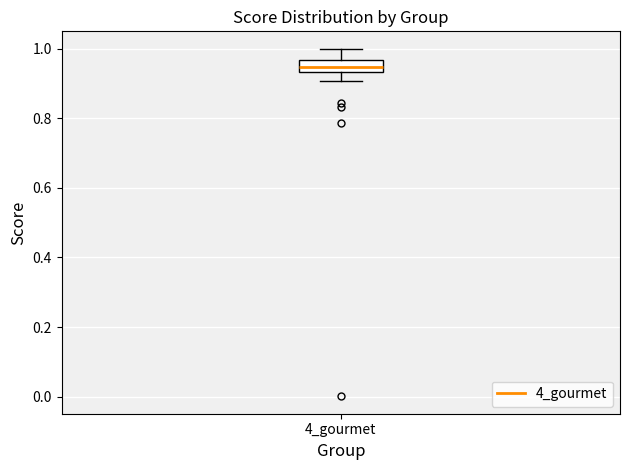

Where does the upper whisker of the box for 4_gourmet end on the y-axis? The values are not printed on the chart, so give them approximately, as read against the axis.

1.00